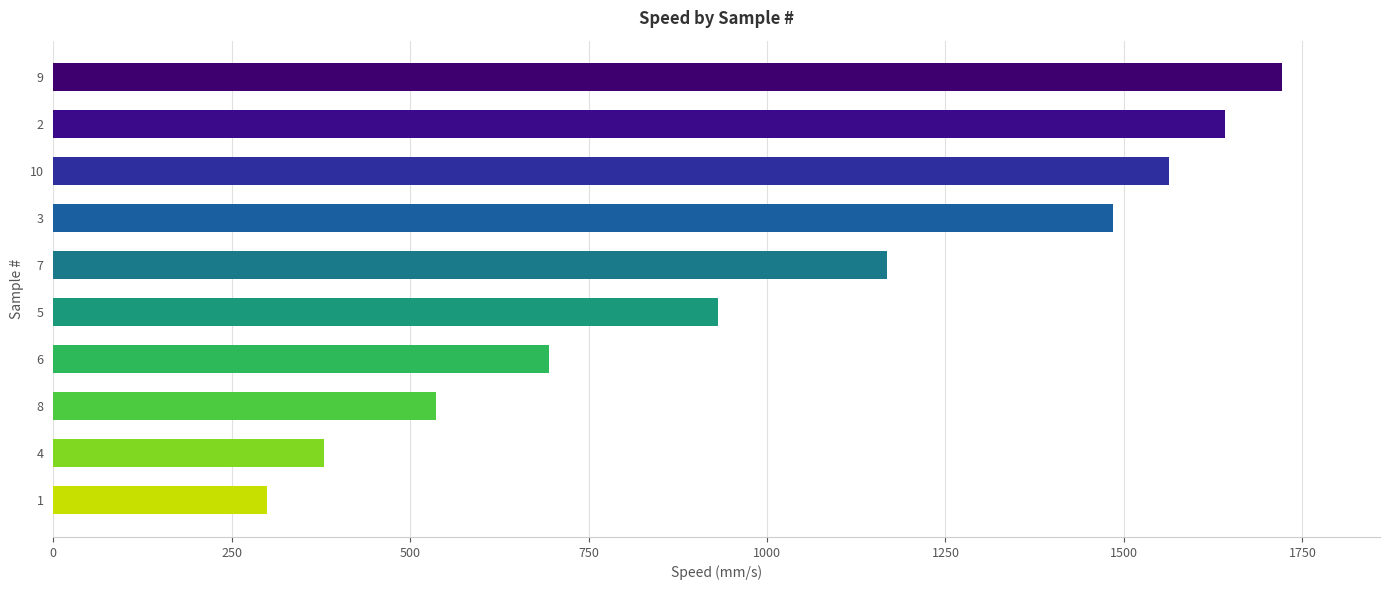

The value at 3 is 2335.0. True or false?

False